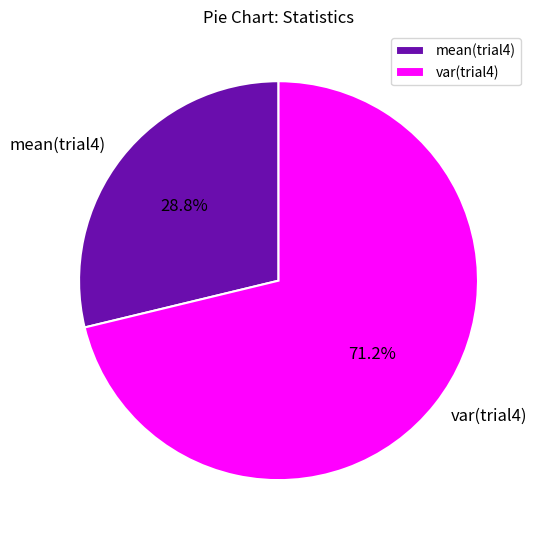

Which has a higher value, var(trial4) or mean(trial4)?

var(trial4)